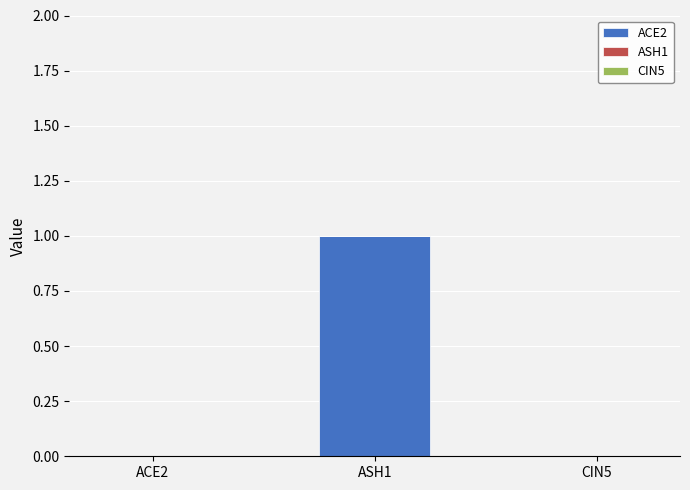

Does the chart contain stacked bars?

No